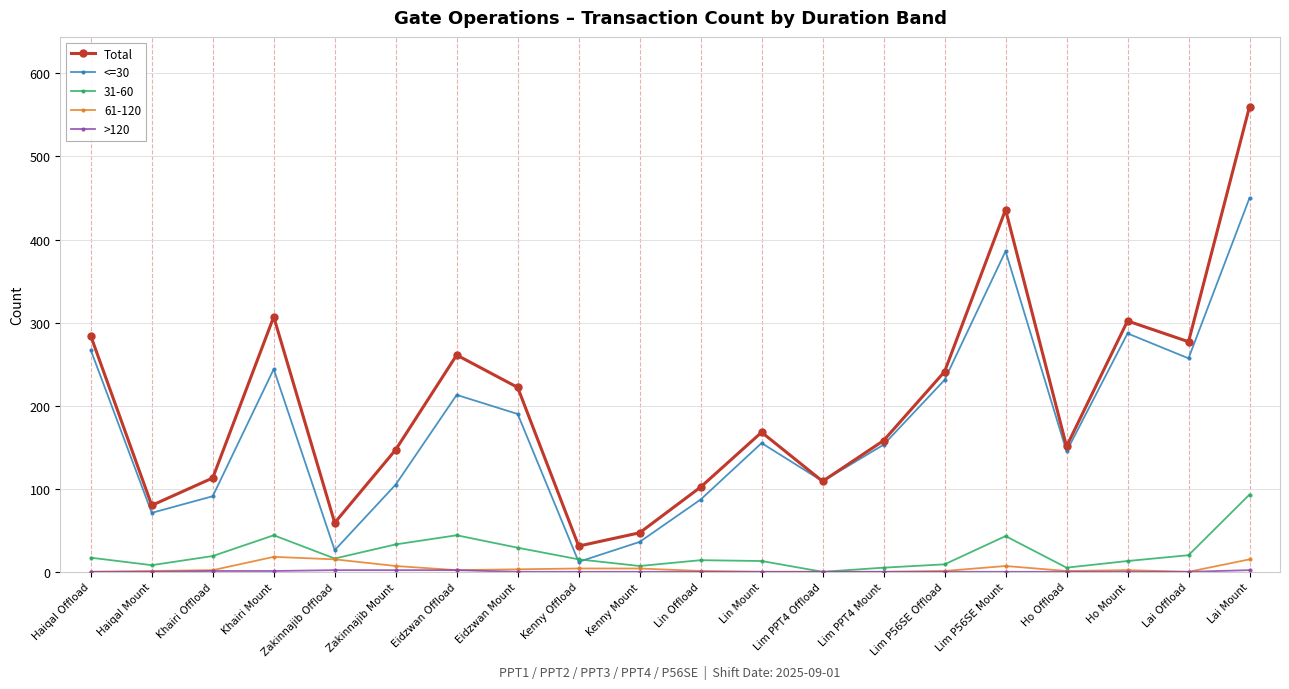

What is the label of the 1st point from the left?

Haiqal Offload